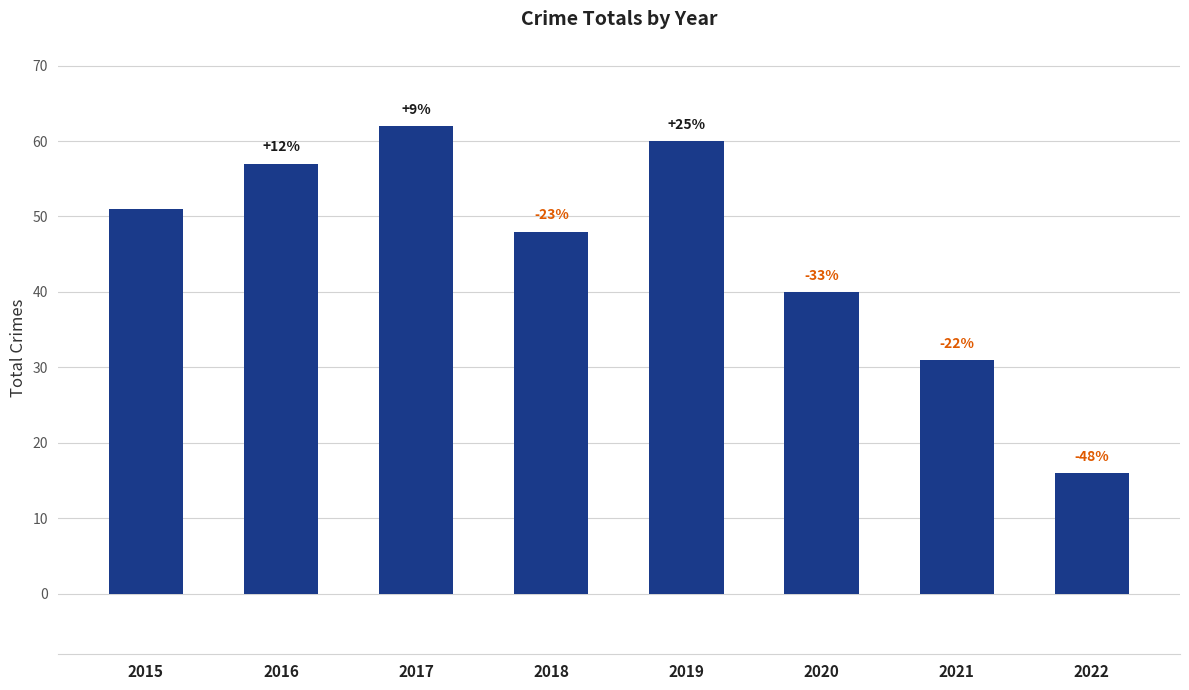

The value at 2022 is 16. True or false?

True